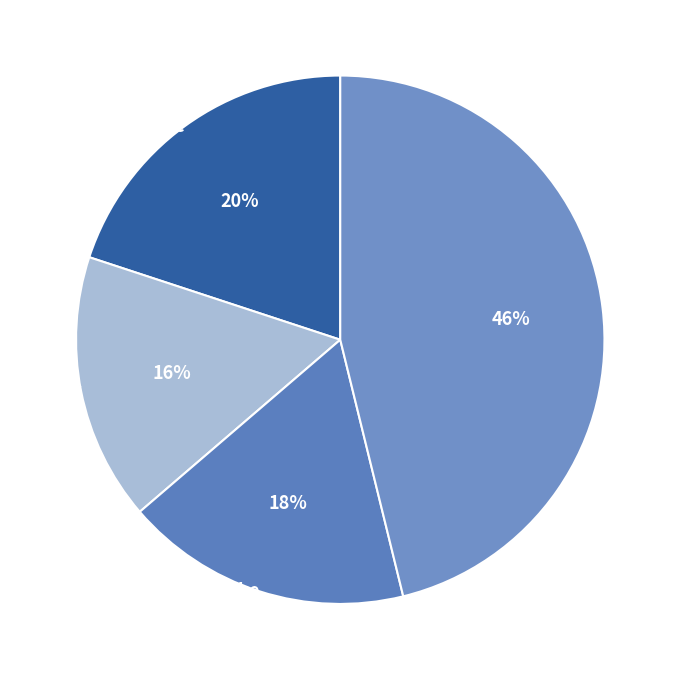

Does Scooter represent more than half of the total?

No